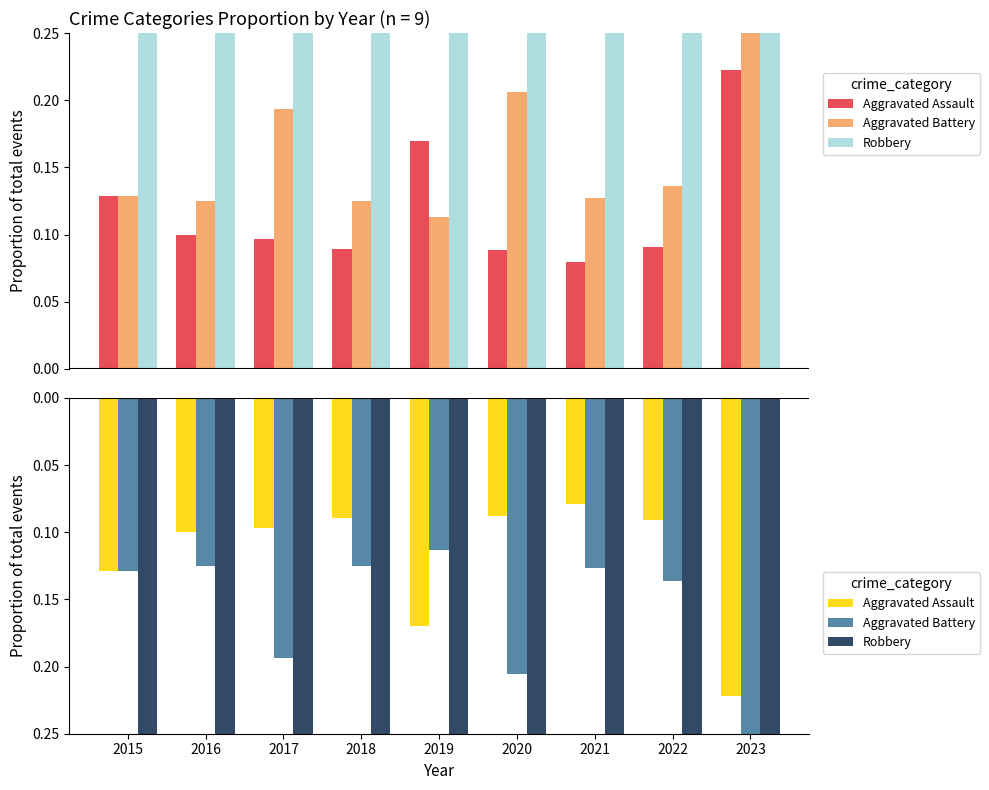

Between 2015 and 2017, which series saw the biggest shift?

Aggravated Battery